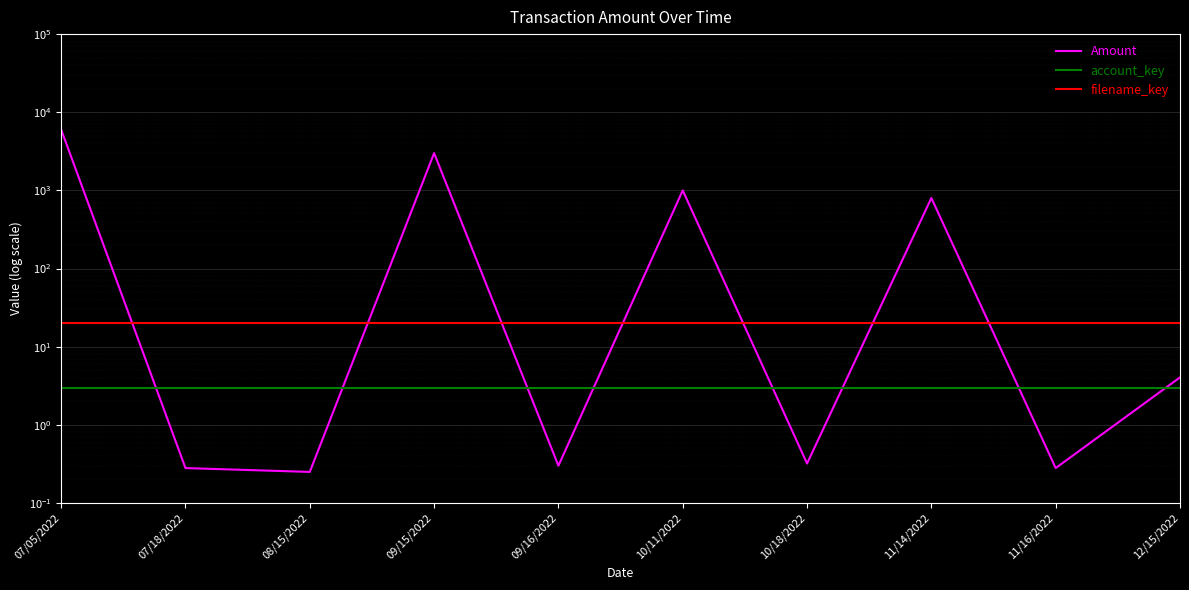

How many lines are shown in the chart?

3